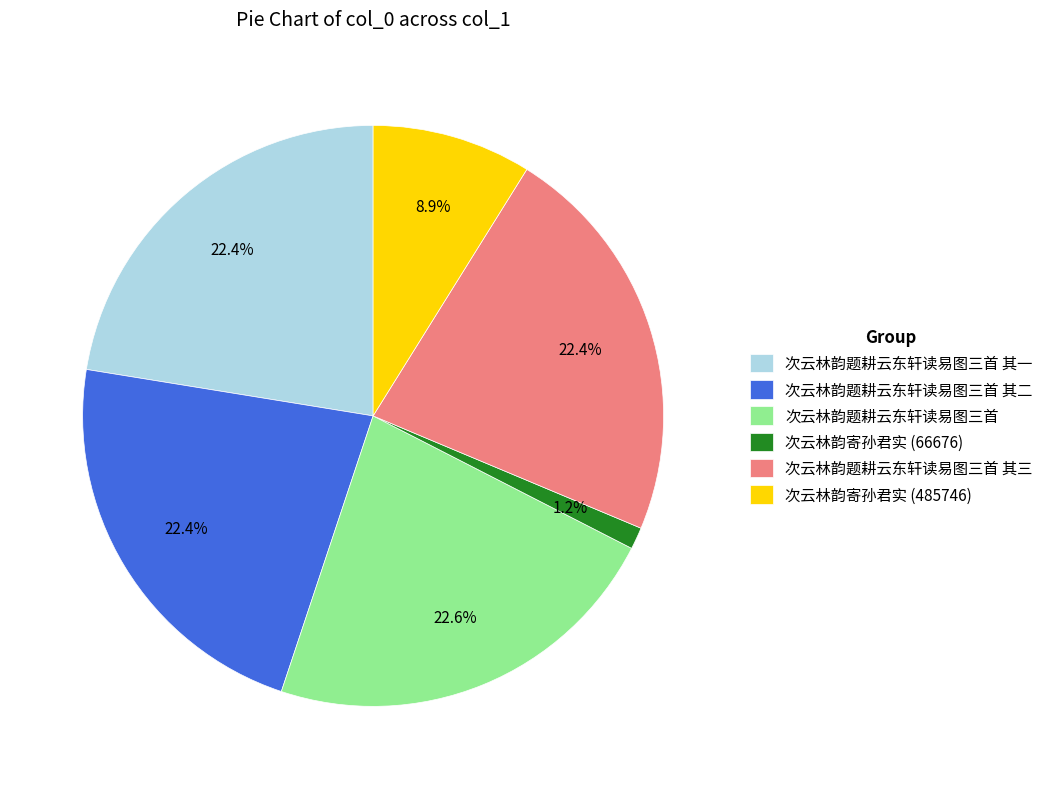

Does any single category account for the majority?

No